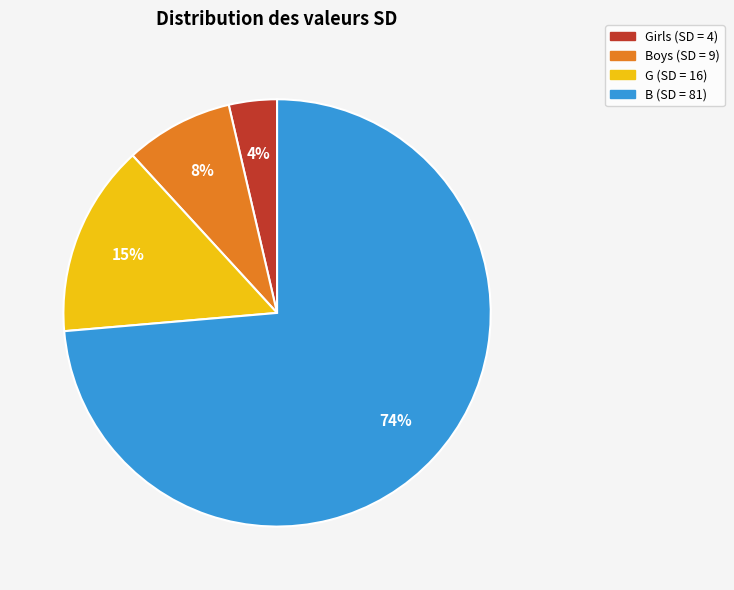

Rank the categories by value from highest to lowest.

B (SD = 81), G (SD = 16), Boys (SD = 9), Girls (SD = 4)